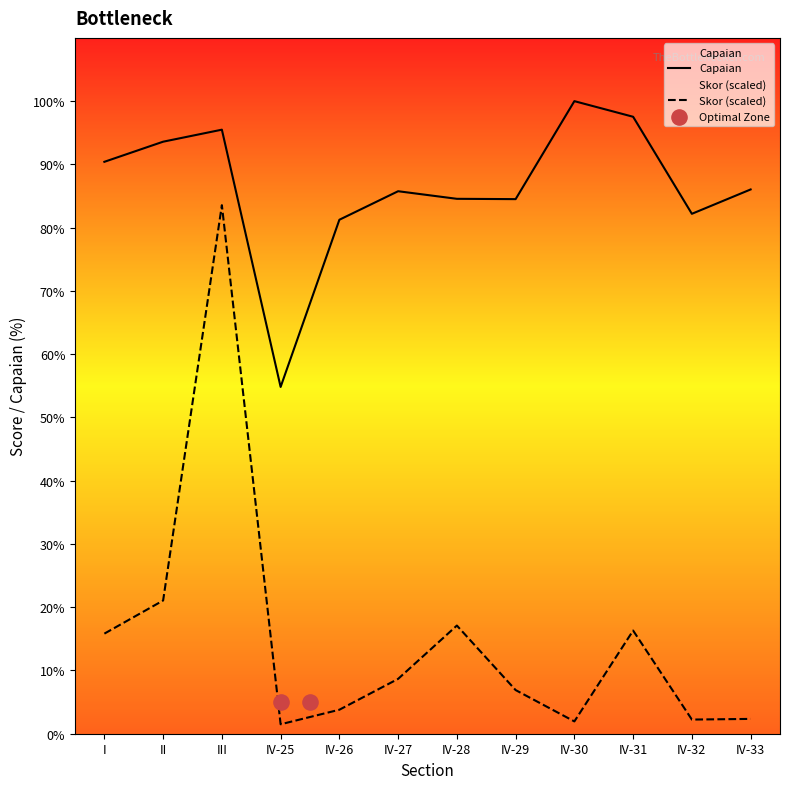

Is the value of Capaian at IV-27 greater than the value of Skor at IV-31?

Yes